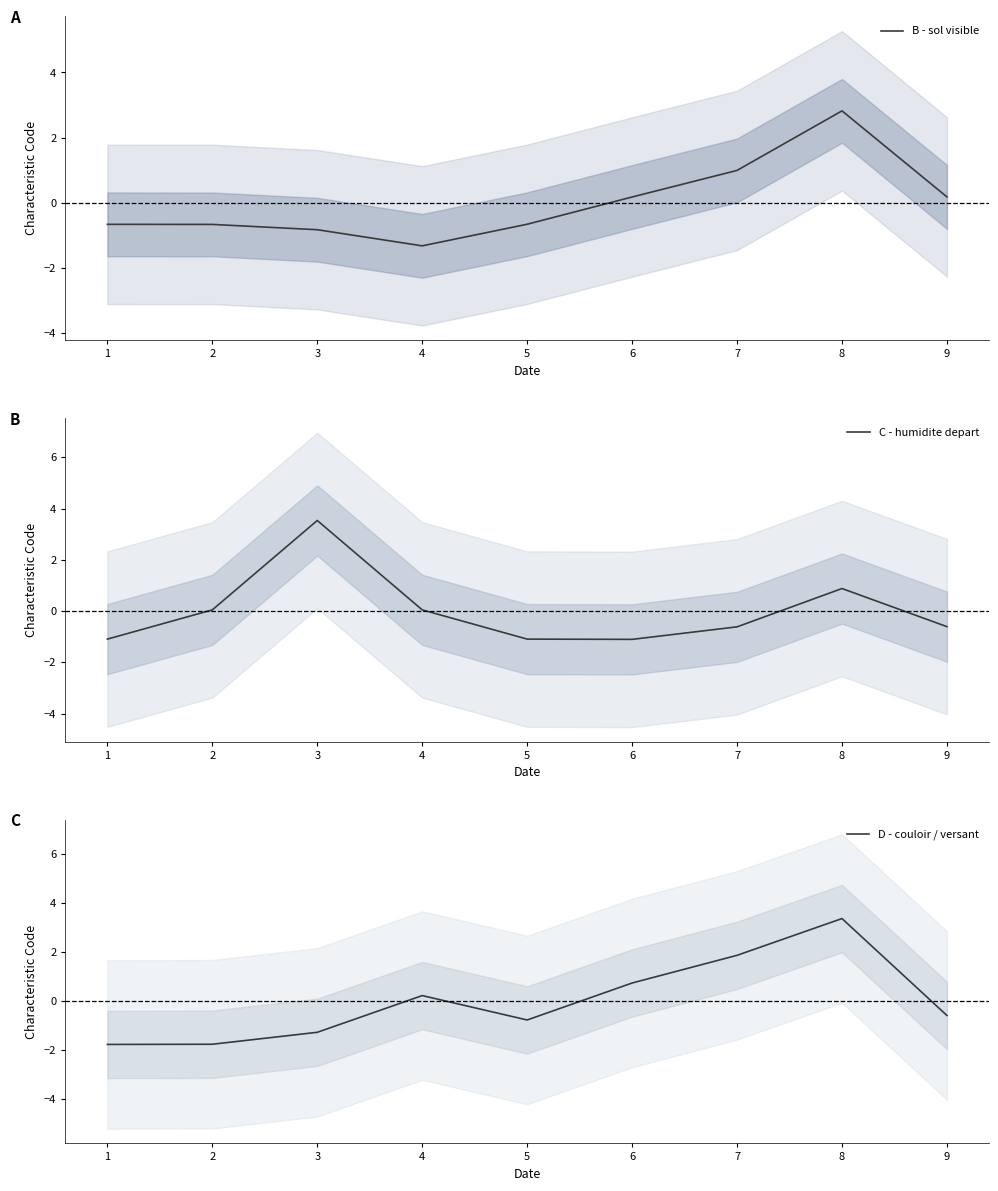

Reading left to right, list all the values displayed in this chart.

B - sol visible: -0.7	-0.7	-0.8	-1.3	-0.7	0.2	1.0	2.8	0.2
C - humidite depart: -1.1	0.0	3.5	0.0	-1.1	-1.1	-0.6	0.9	-0.6
D - couloir / versant: -1.8	-1.8	-1.3	0.2	-0.8	0.7	1.9	3.4	-0.6